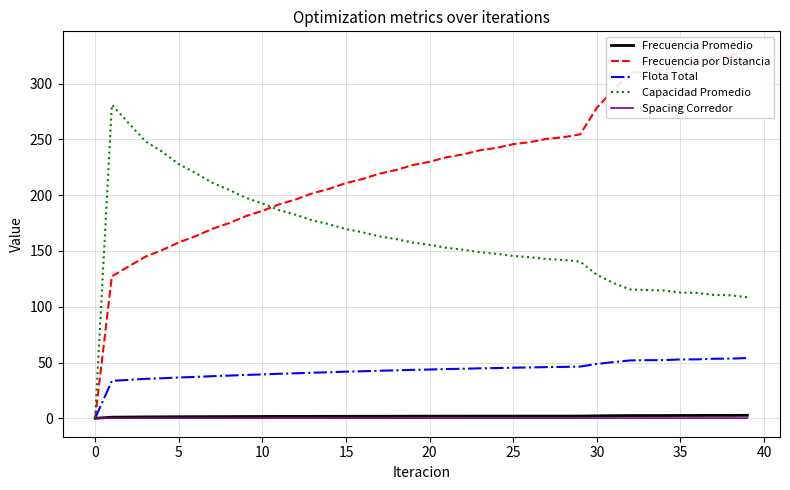

Which series has the widest spread of values?

Frecuencia por Distancia